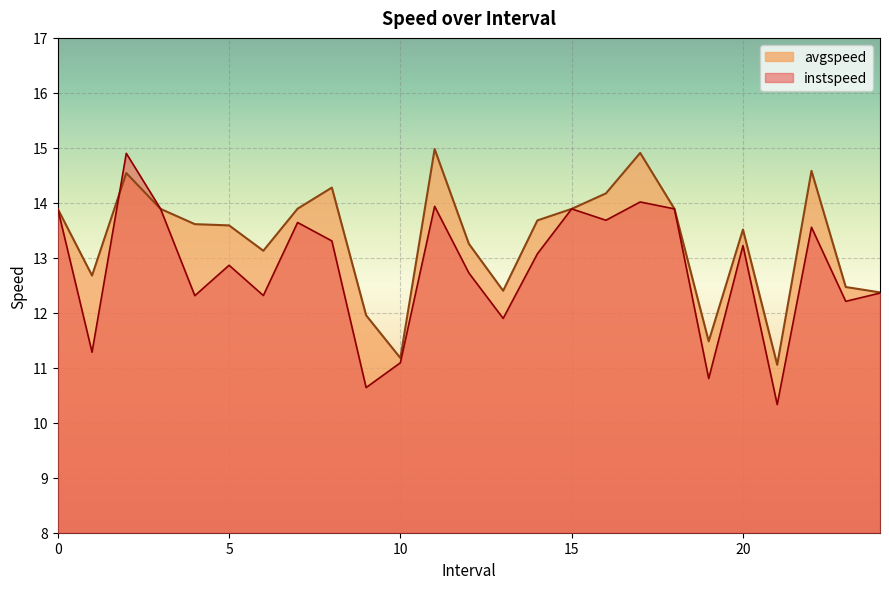

Which series has the largest total across all categories?

avgspeed